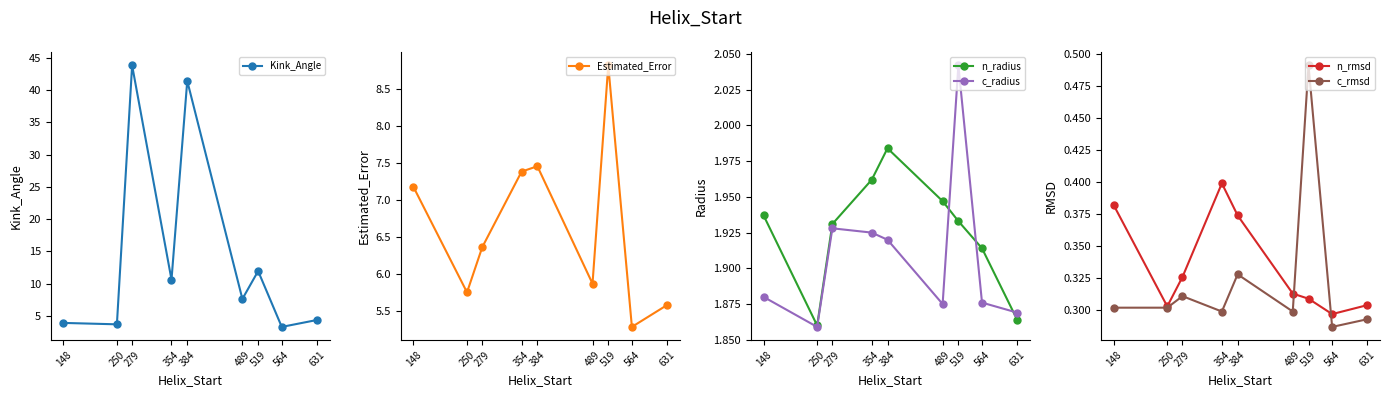

Is the value of n_rmsd at 354 greater than the value of n_radius at 384?

No